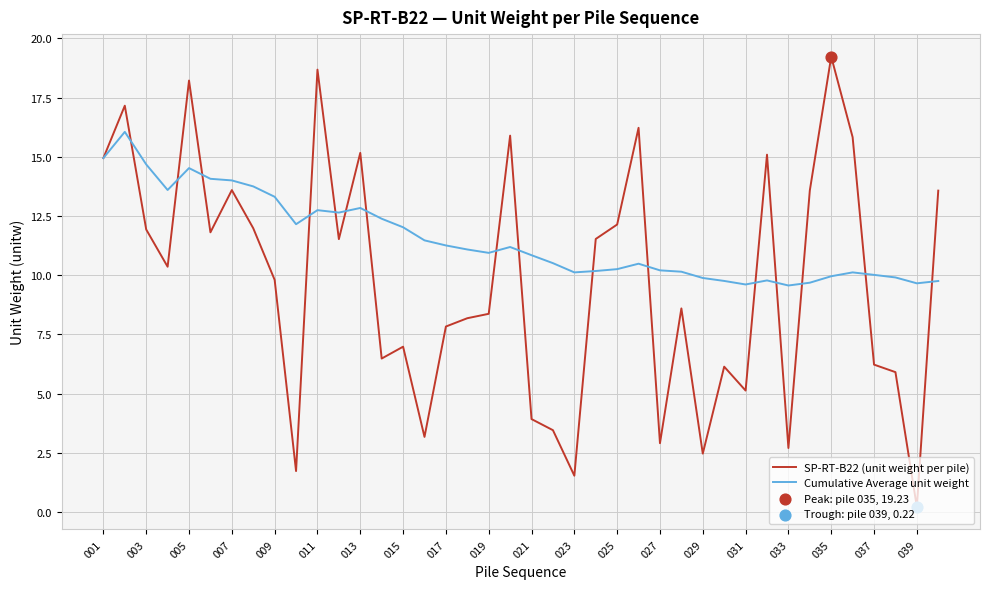

At how many categories does at least one series exceed 0?

40